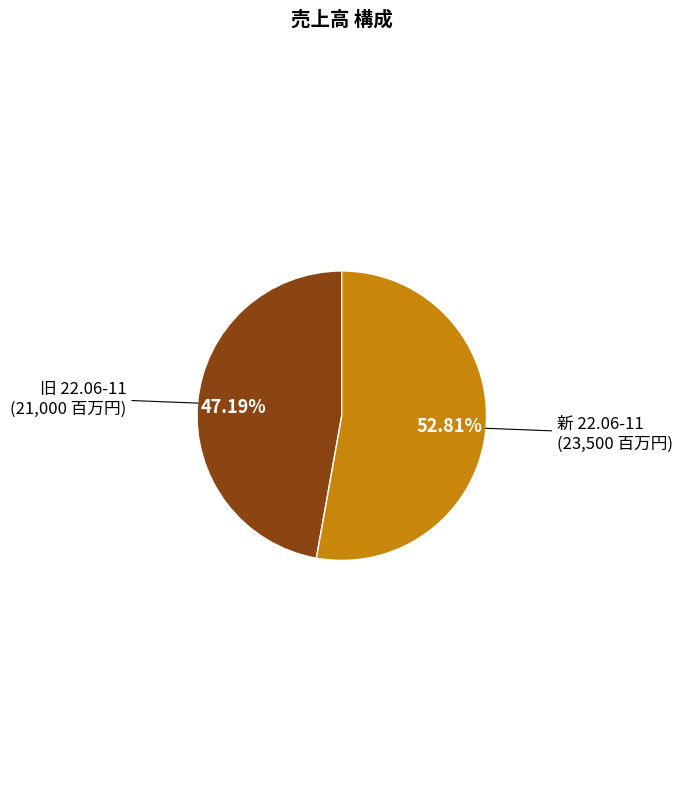

To the nearest percent, what is the average slice percentage?

50%